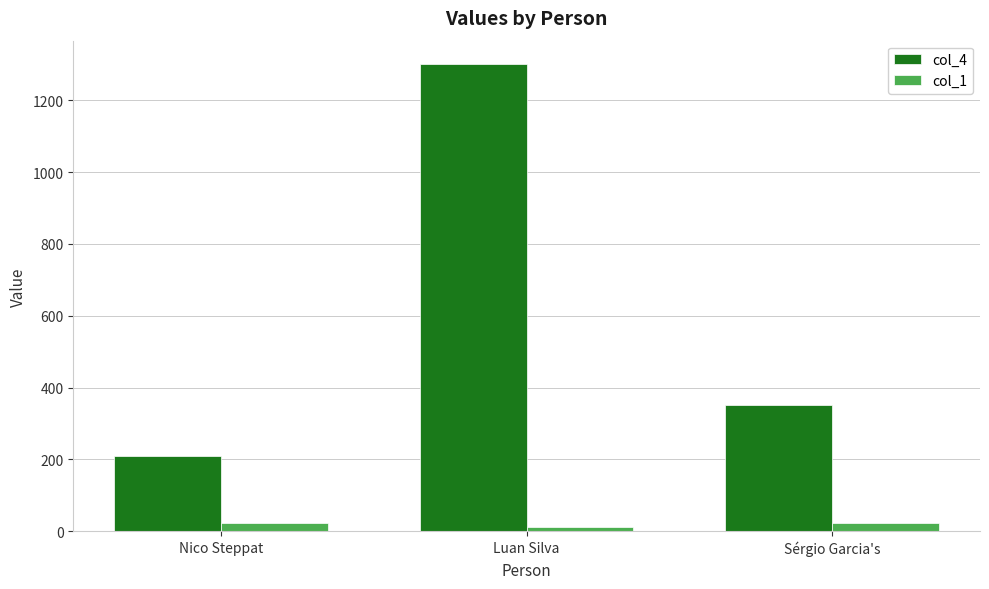

What is the label of the 2nd bar from the right?

Luan Silva